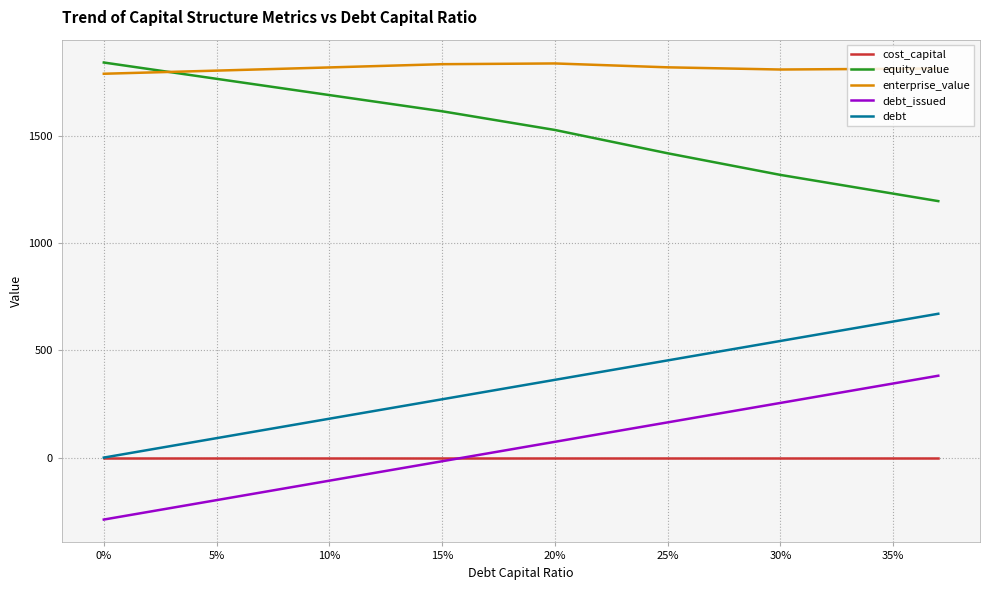

What is the highest value of the equity_value series?

1842.4